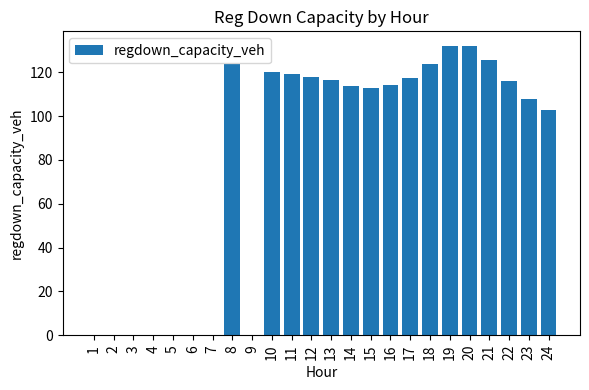

Which has a higher value, 23 or 12?

12